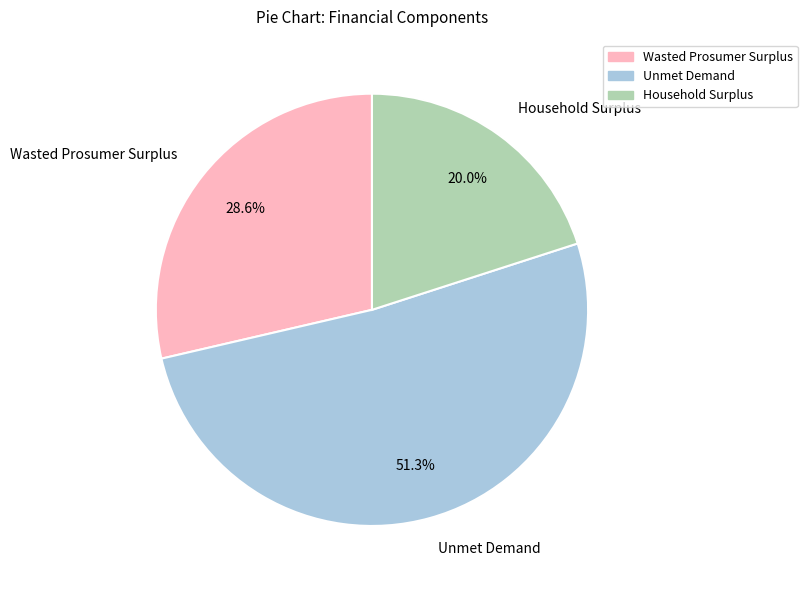

To the nearest percent, what is the average slice percentage?

33%